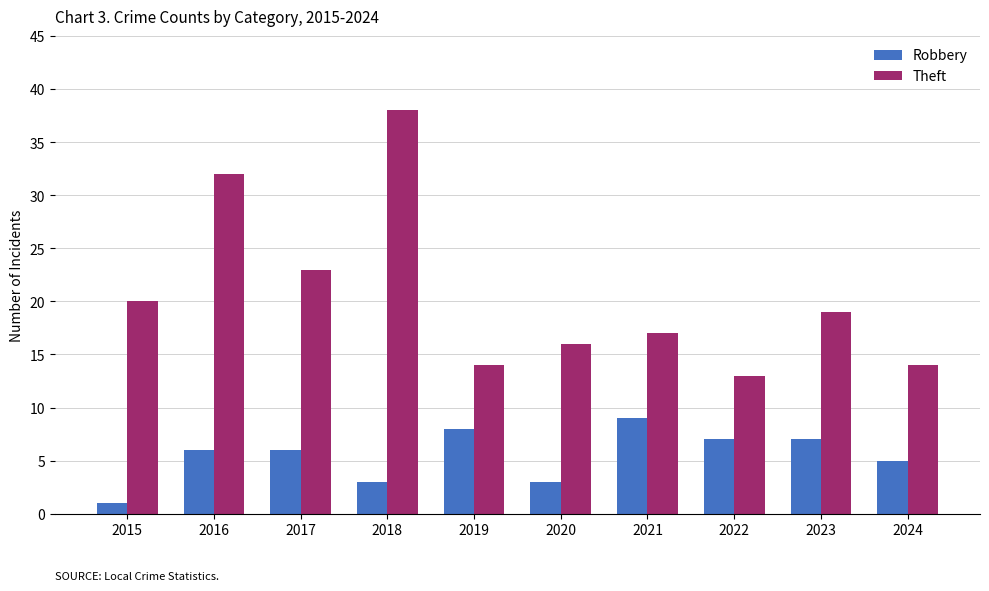

What are all the series names shown in the legend?

Robbery, Theft